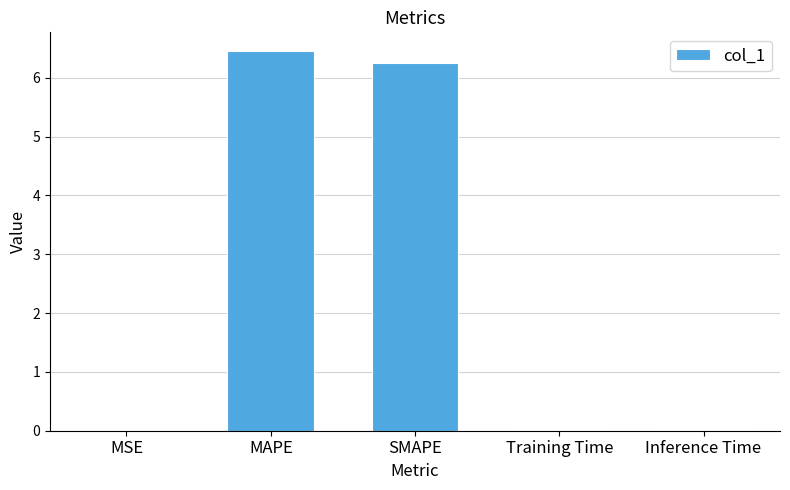

What is the maximum value shown in the chart?

6.4